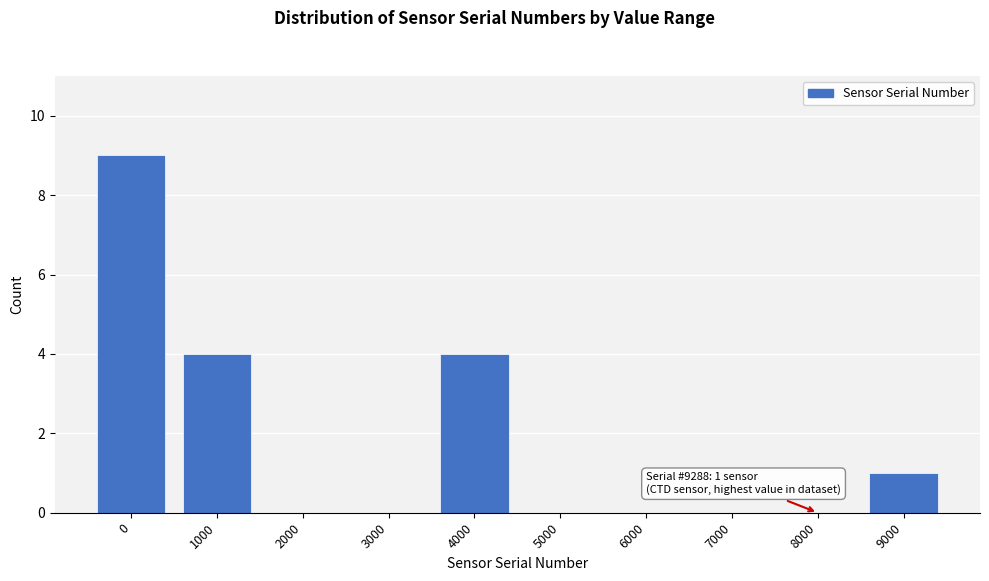

Reading right to left, extract all data points from this chart.

9000=1	8000=0	7000=0	6000=0	5000=0	4000=4	3000=0	2000=0	1000=4	0=9